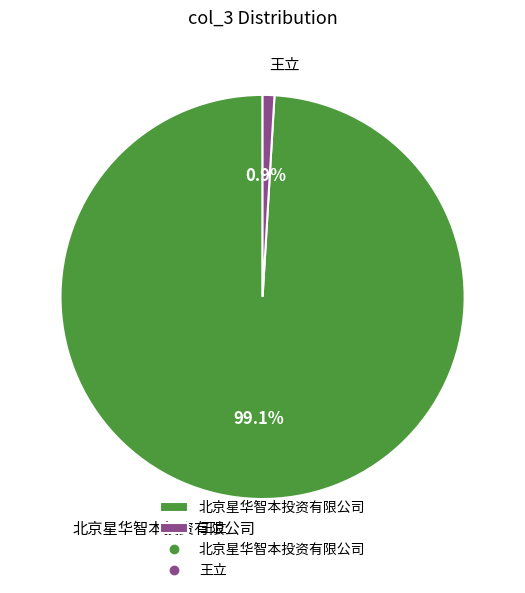

To the nearest percent, what is the average slice percentage?

50%